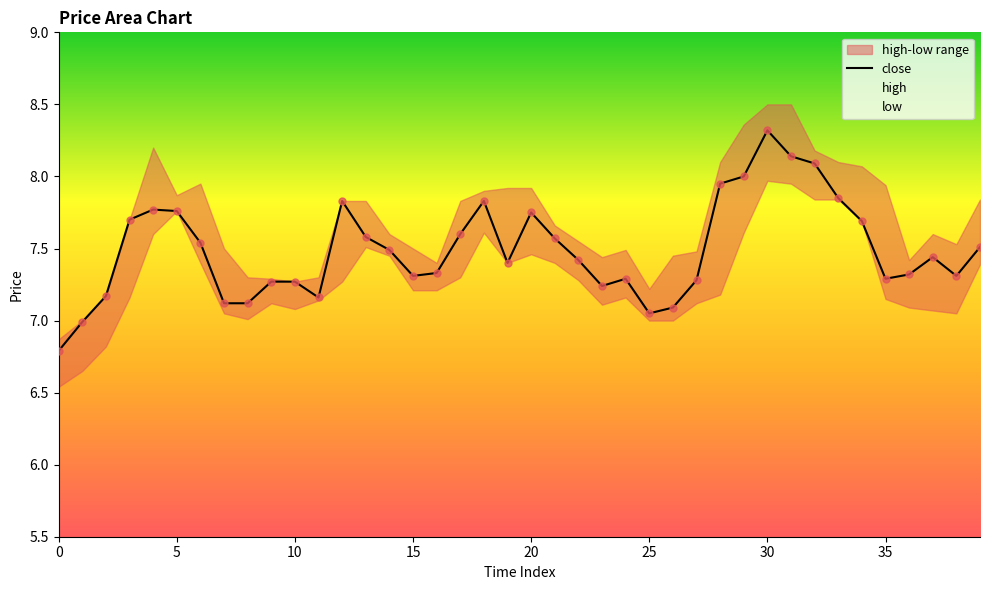

What is the change in value from 13 to 37?

-0.1